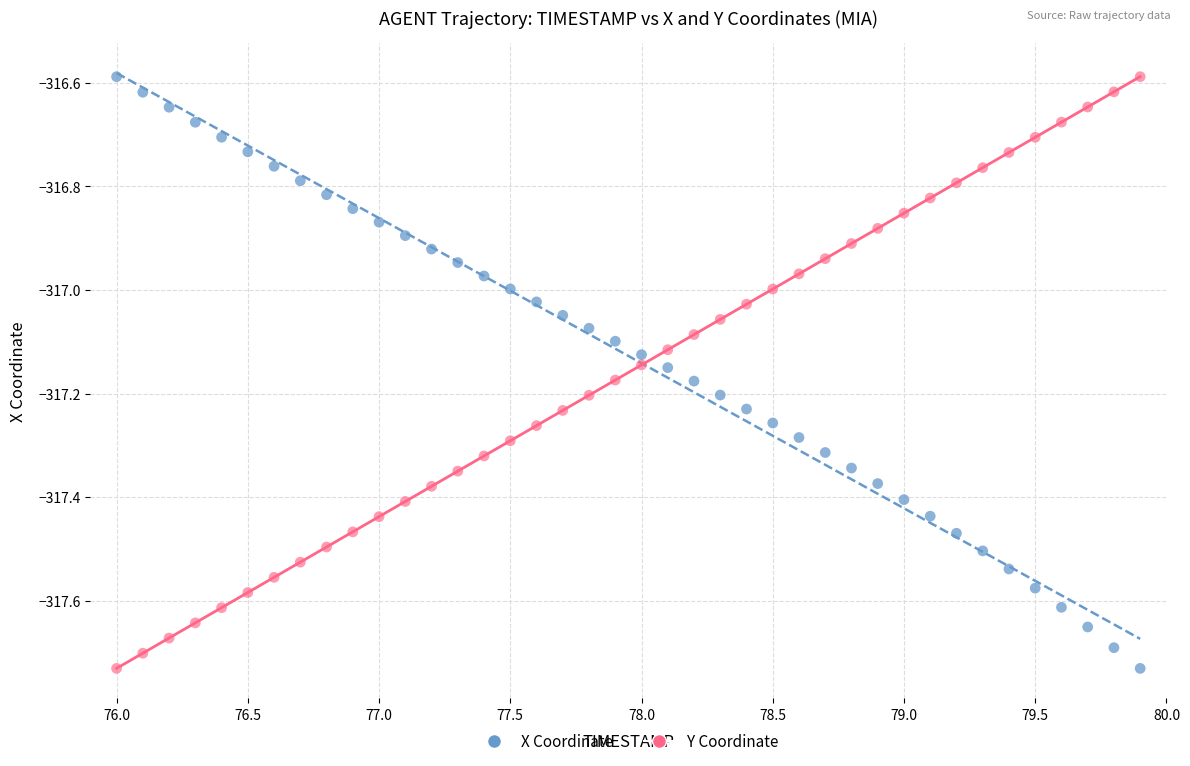

Across all data points, what is the range of X values (max minus min)?

3.9